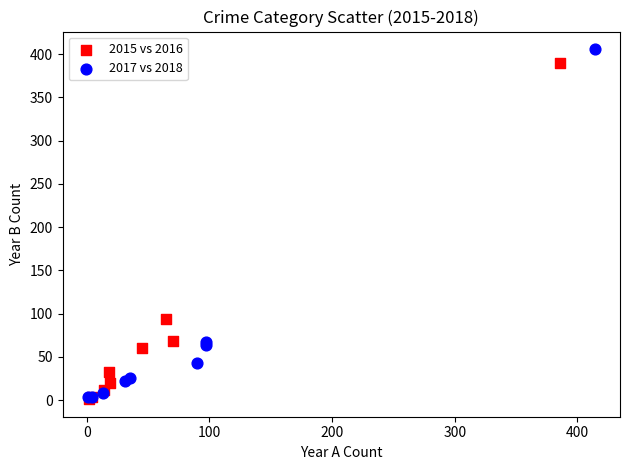

What are all the series names shown in the legend?

2015 vs 2016, 2017 vs 2018